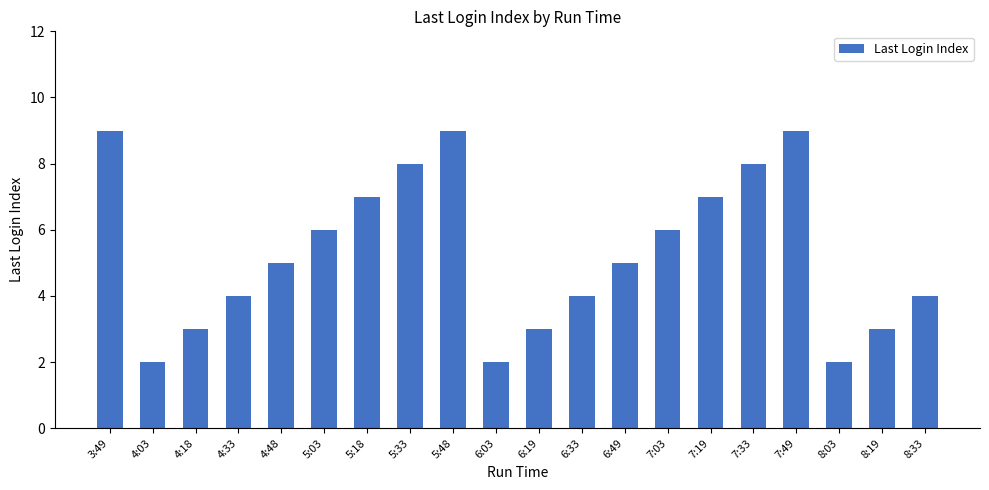

The chart shows a value of 1 at 4:18. True or false?

False